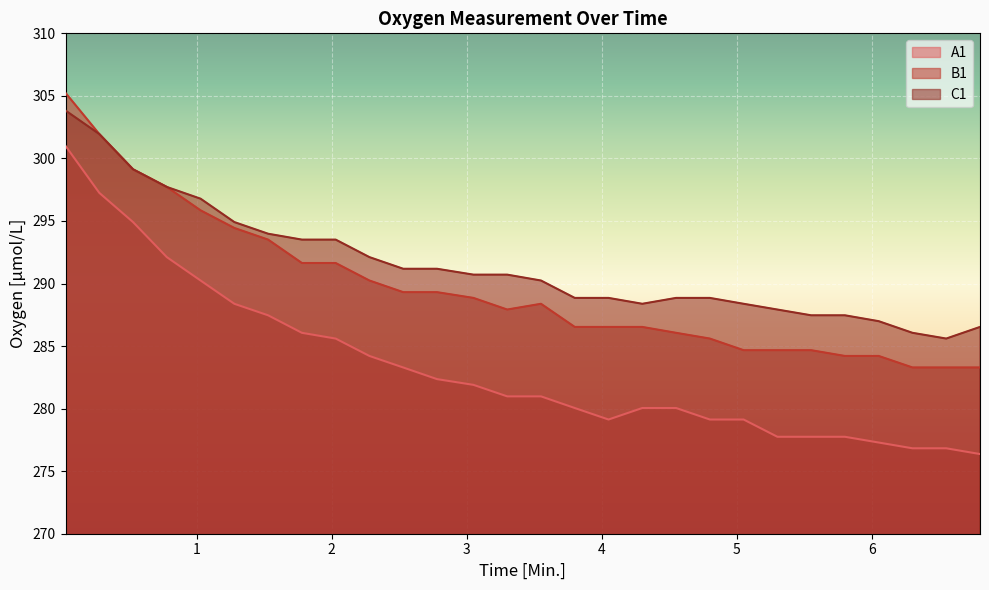

Which series changed the most between 0.78 and 4.8?

A1